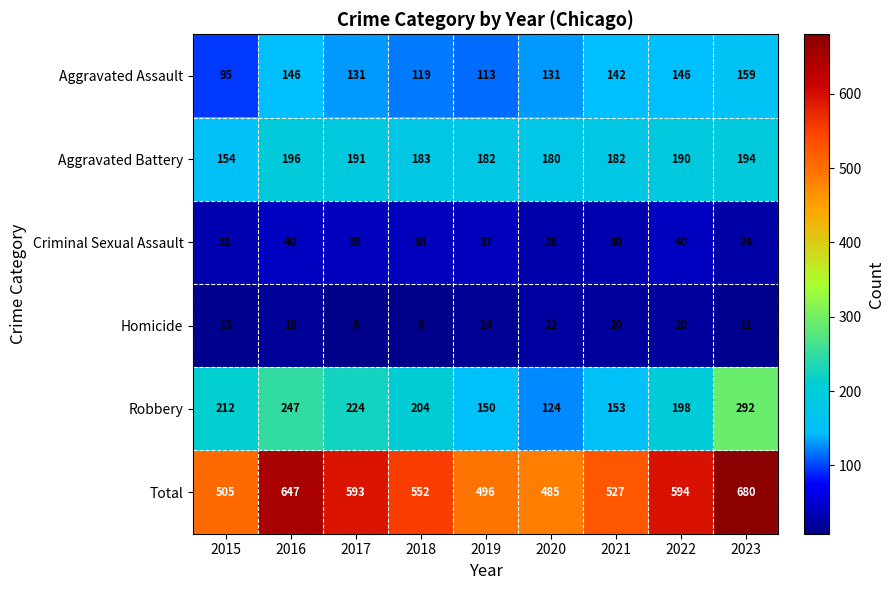

Rank the categories by Total value from highest to lowest.

2023, 2016, 2022, 2017, 2018, 2021, 2015, 2019, 2020